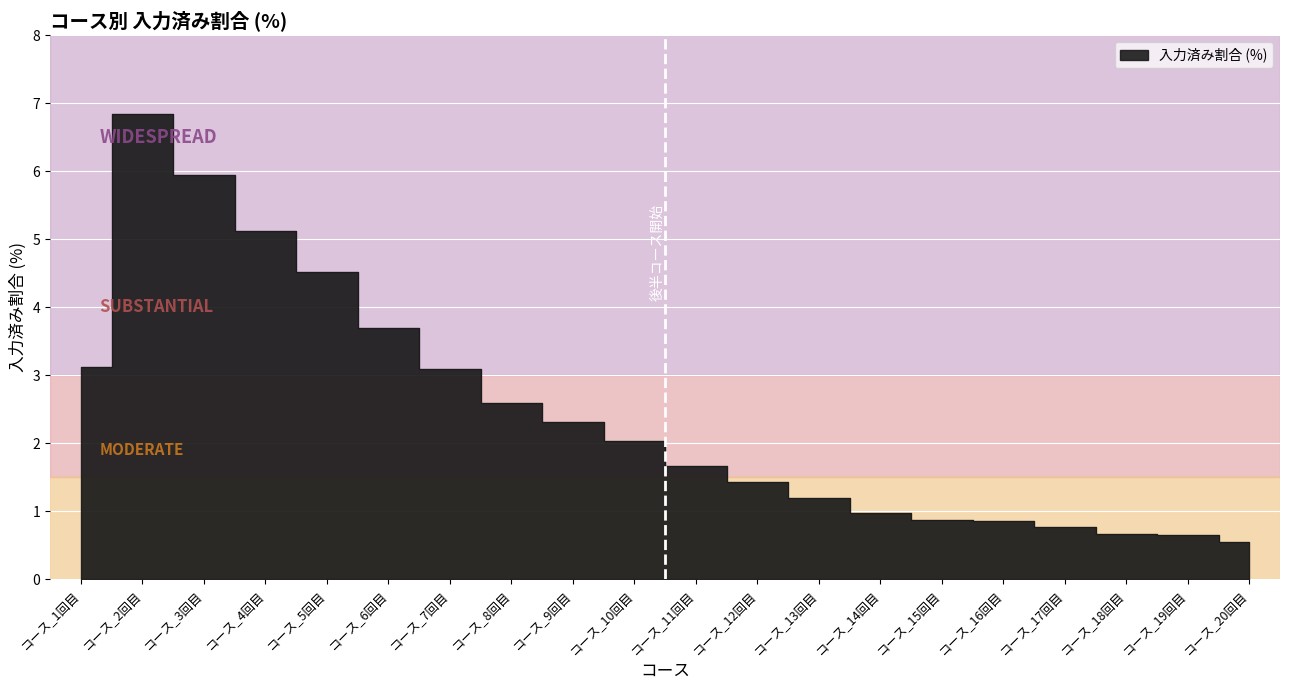

Reading left to right, extract all data points from this chart.

3.1	6.8	5.9	5.1	4.5	3.7	3.1	2.6	2.3	2.0	1.7	1.4	1.2	1.0	0.9	0.9	0.8	0.7	0.7	0.6